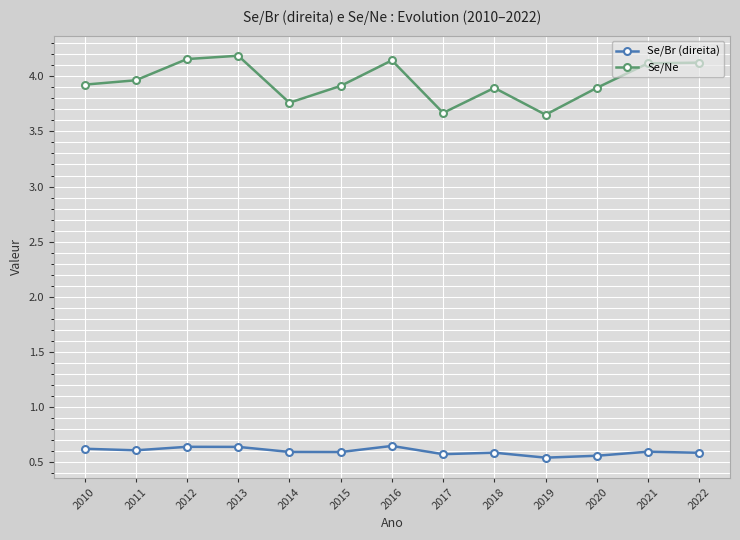

What is the difference between the highest and lowest values at 2010?

3.3